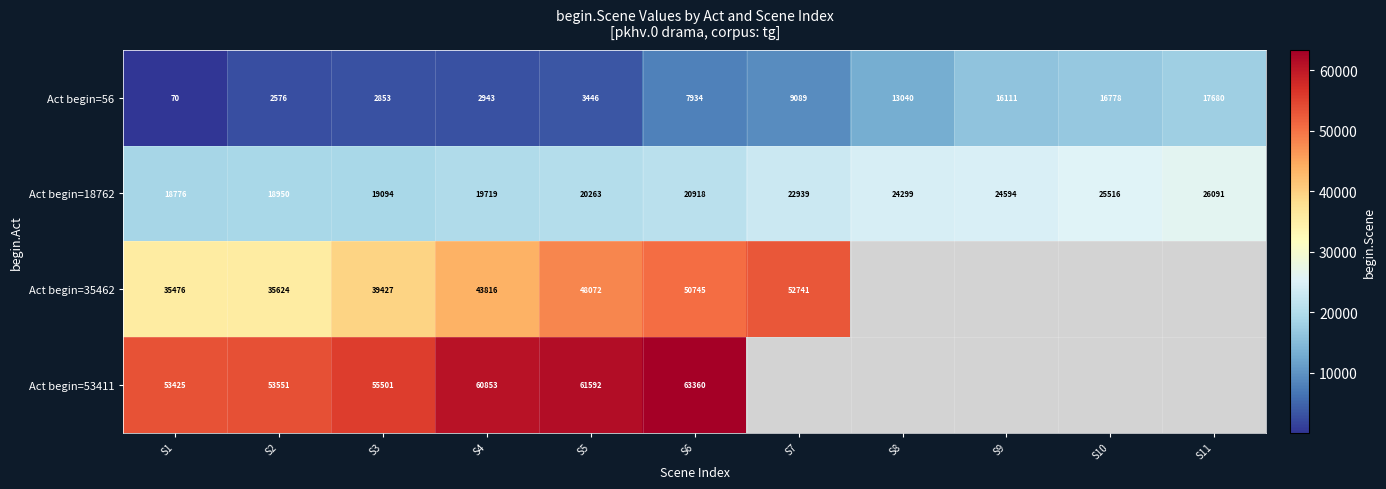

What is the difference between the highest and lowest values at S11?

8411.0